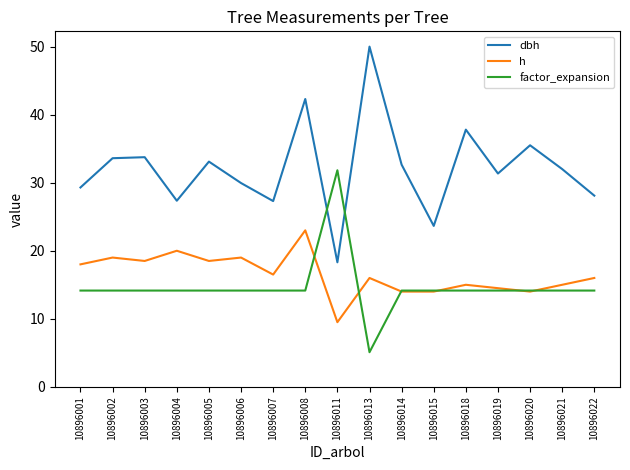

True or false: dbh and h cross at least once.

False